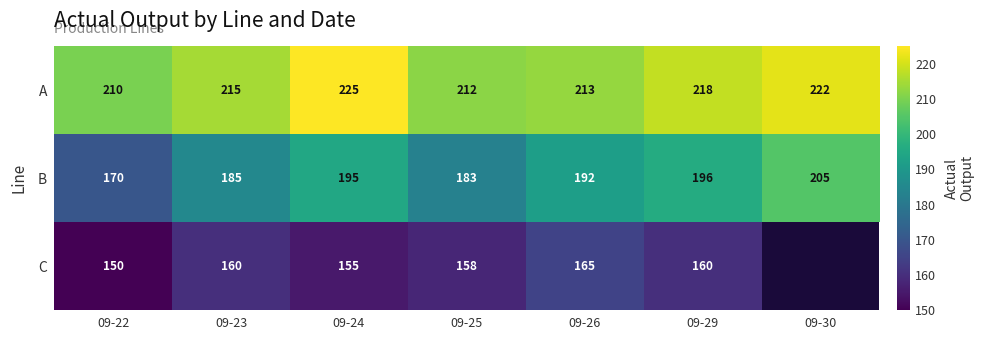

Which label corresponds to the largest value in the chart?

09-24